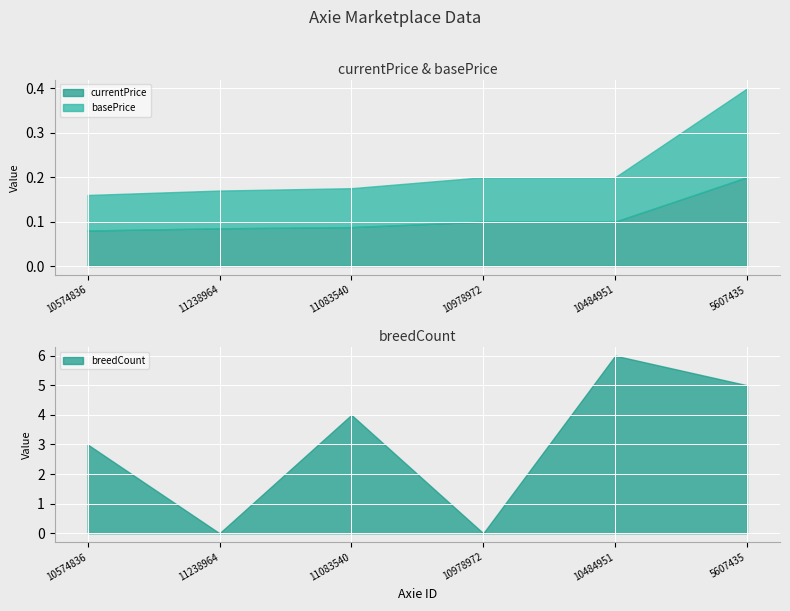

Which category has the highest value in the breedCount series?

10484951